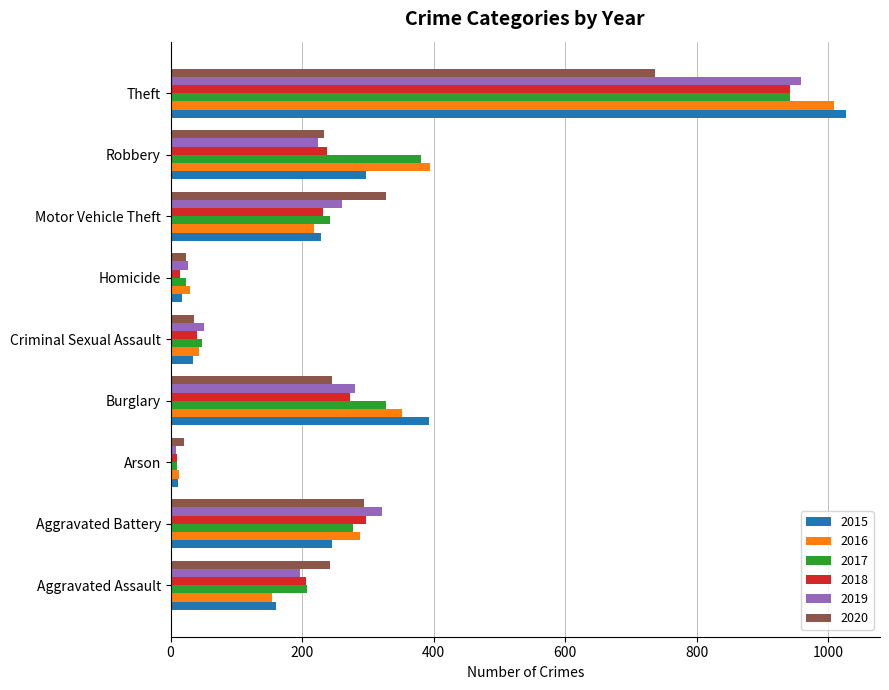

Is the value of 2020 at Criminal Sexual Assault greater than the value of 2019 at Burglary?

No